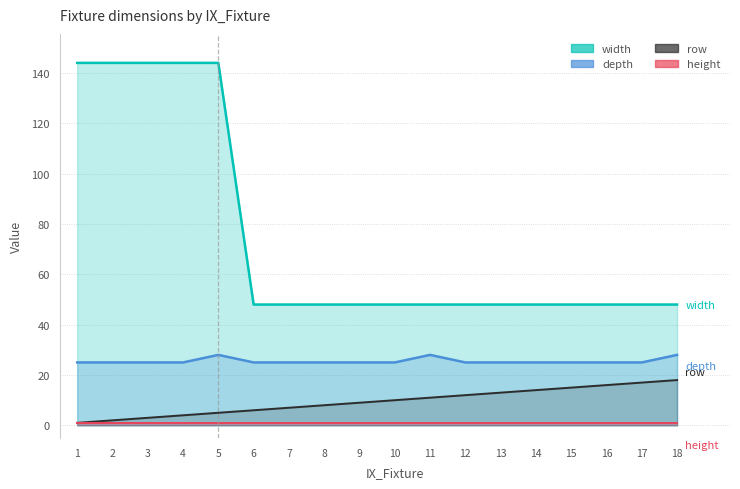

Reading right to left, list all the values displayed in this chart.

width: 48	48	48	48	48	48	48	48	48	48	48	48	48	144	144	144	144	144
depth: 28	25	25	25	25	25	25	28	25	25	25	25	25	28	25	25	25	25
row: 18	17	16	15	14	13	12	11	10	9	8	7	6	5	4	3	2	1
height: 1	1	1	1	1	1	1	1	1	1	1	1	1	1	1	1	1	1